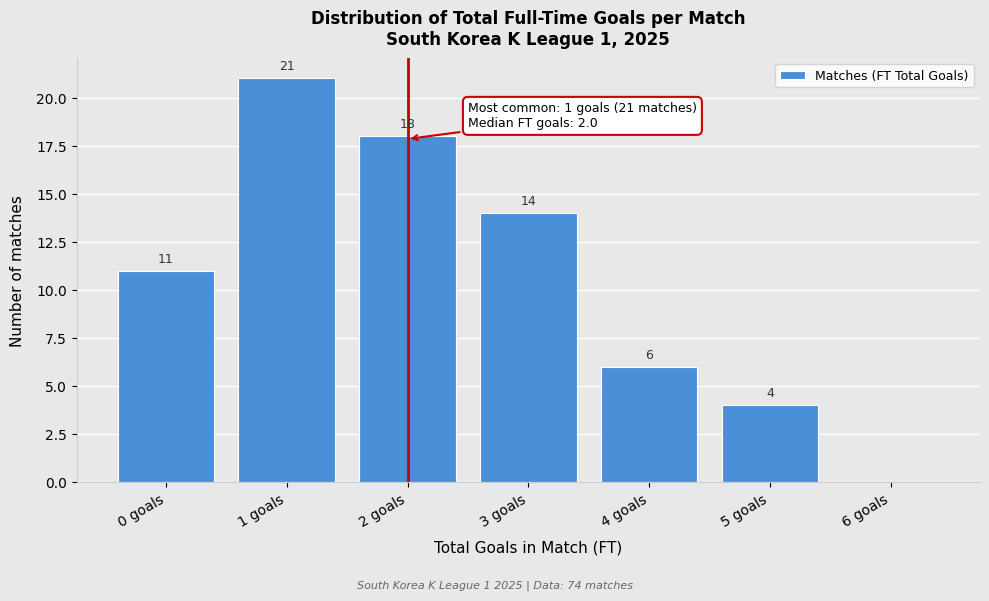

Reading left to right, transcribe all the data shown in this chart.

0 goals=11	1 goals=21	2 goals=18	3 goals=14	4 goals=6	5 goals=4	6 goals=0